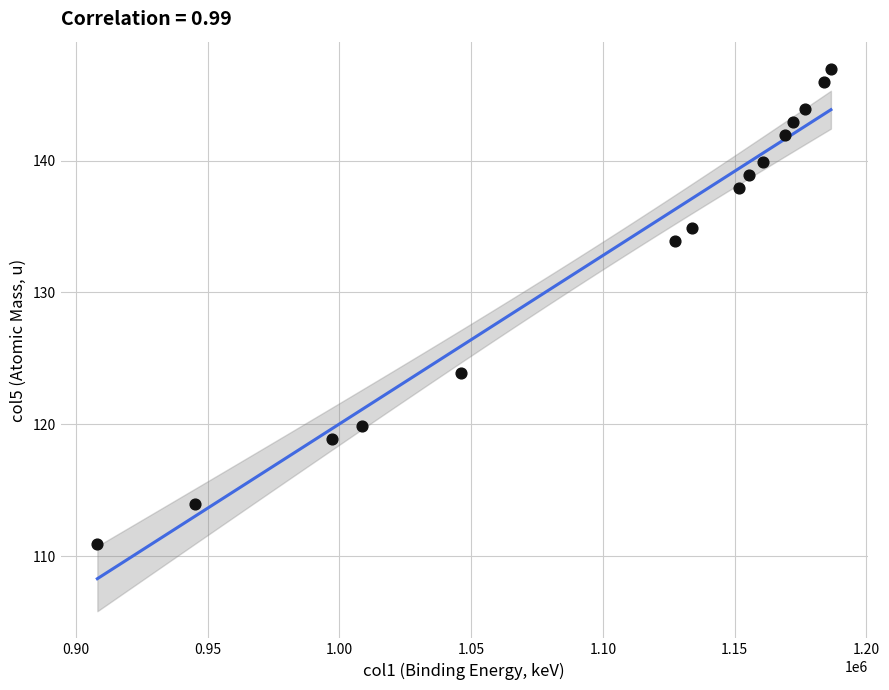

What Y value in the scatter plot is closest to 128?

123.9